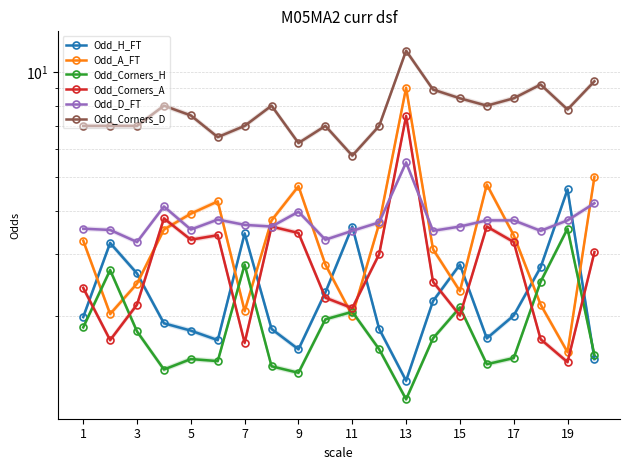

Is this an area chart (filled region under the line)?

No